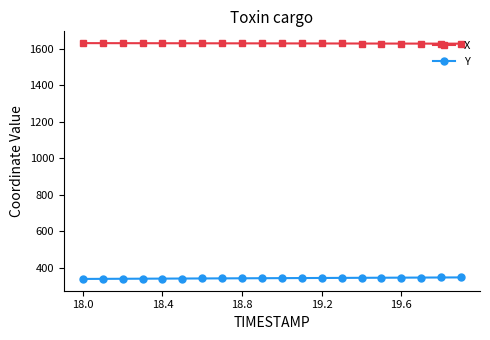

What is the value of the Y point at the 12th from the left?

344.9